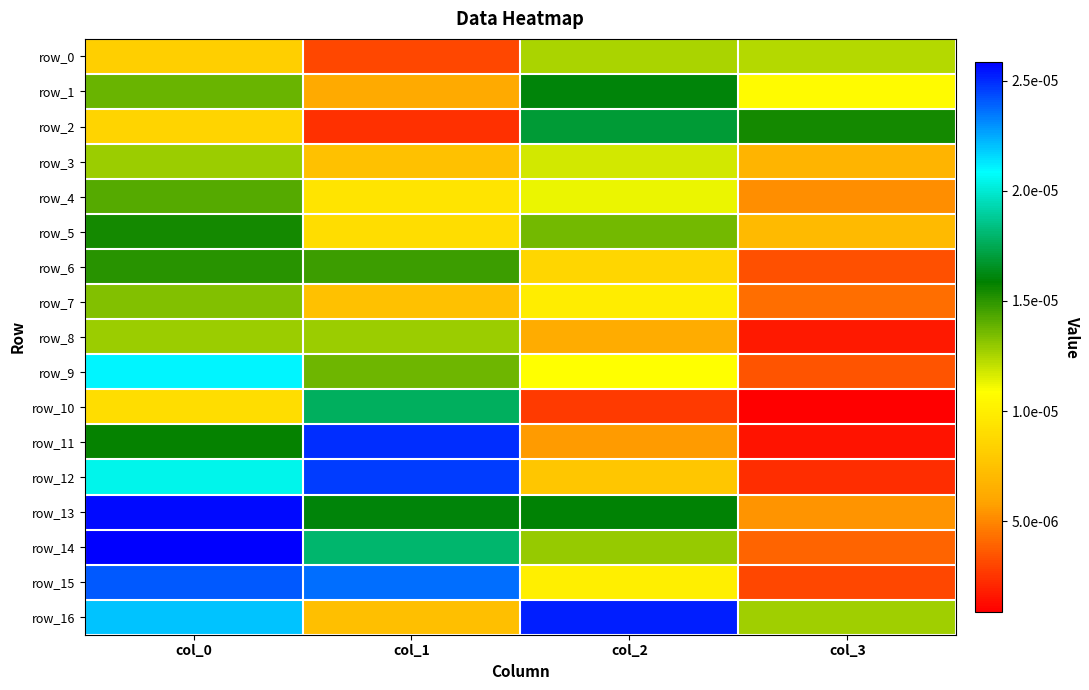

The row_11 series shows 0.0 at col_2. True or false?

False